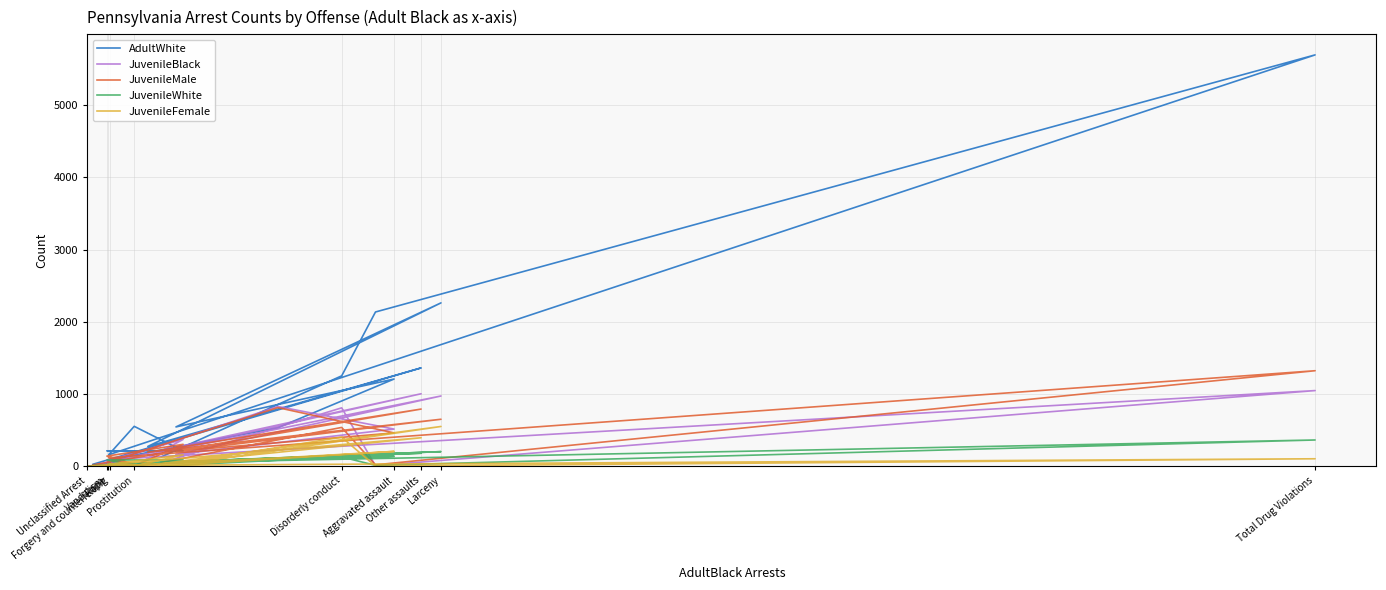

At which category does JuvenileBlack reach its first local peak?

Larceny